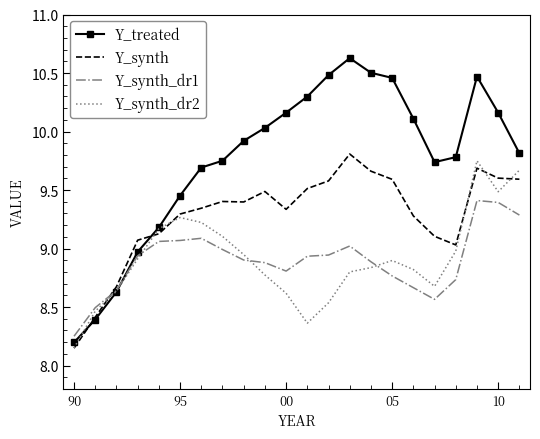

What is the sum of all Y_synth_dr1 values?

195.7